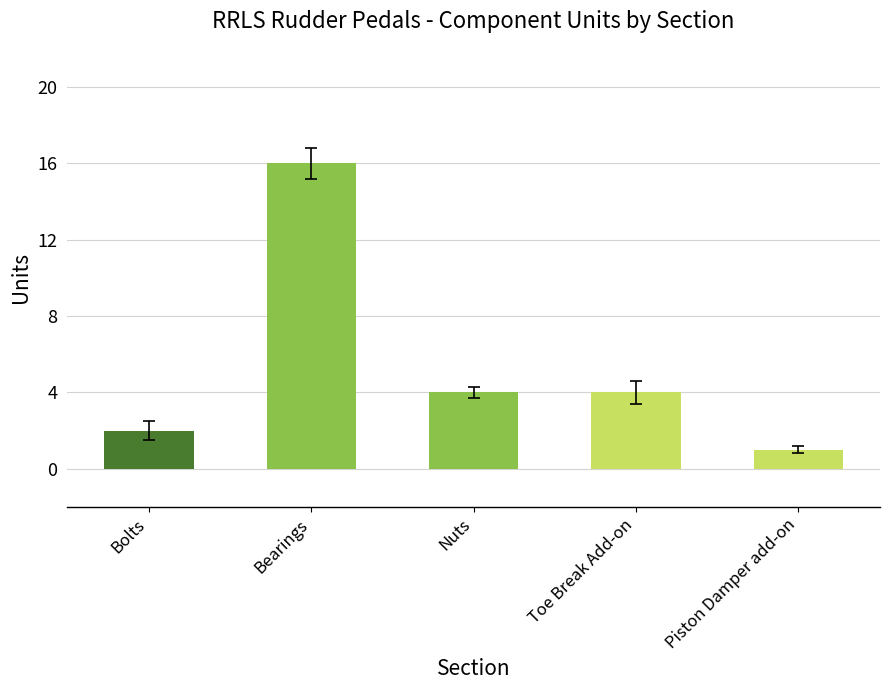

What is the value of the 2nd bar from the left?

16